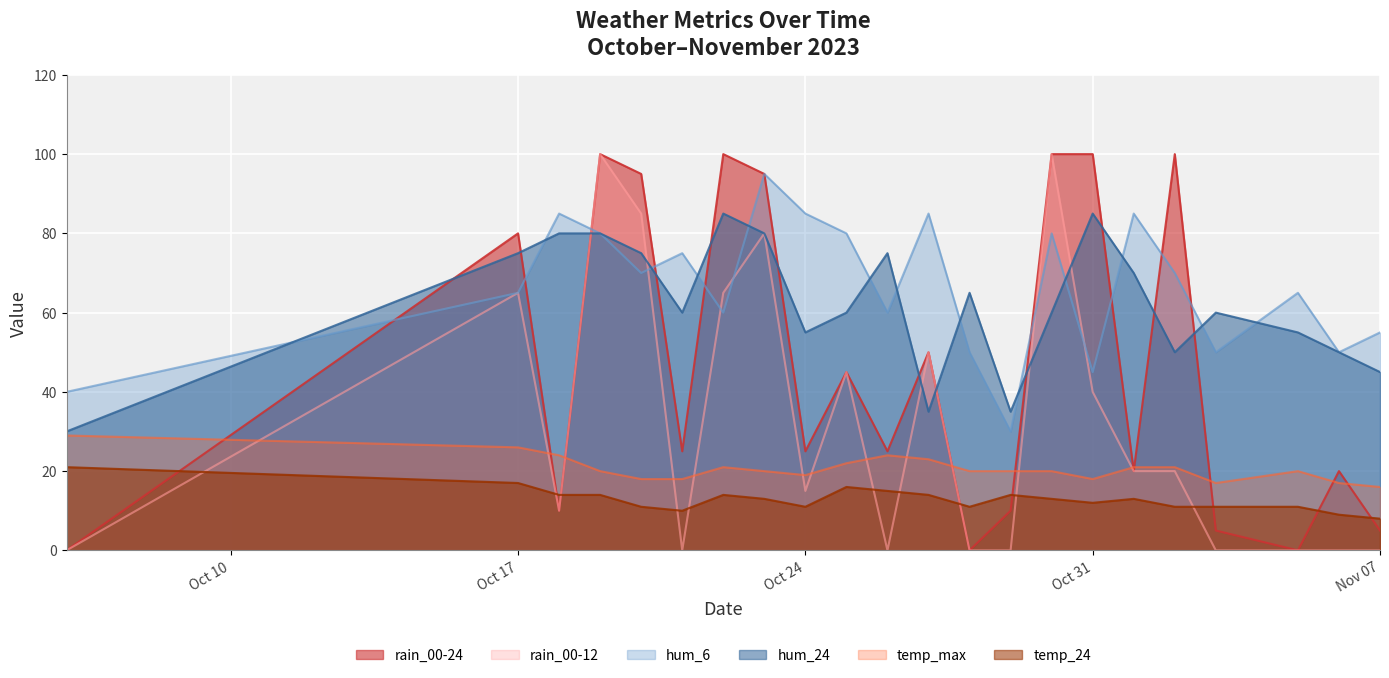

How many values in the hum_24 series exceed 60?

10